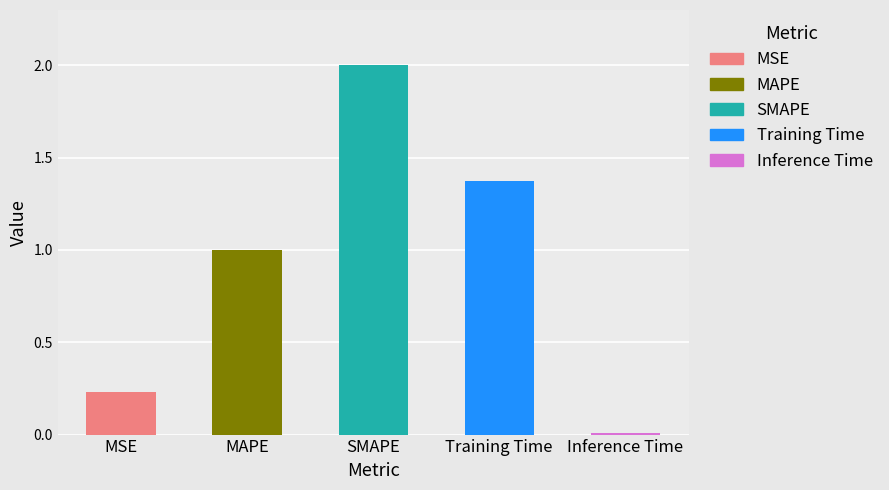

Rank the categories by value from lowest to highest.

Inference Time, MSE, MAPE, Training Time, SMAPE